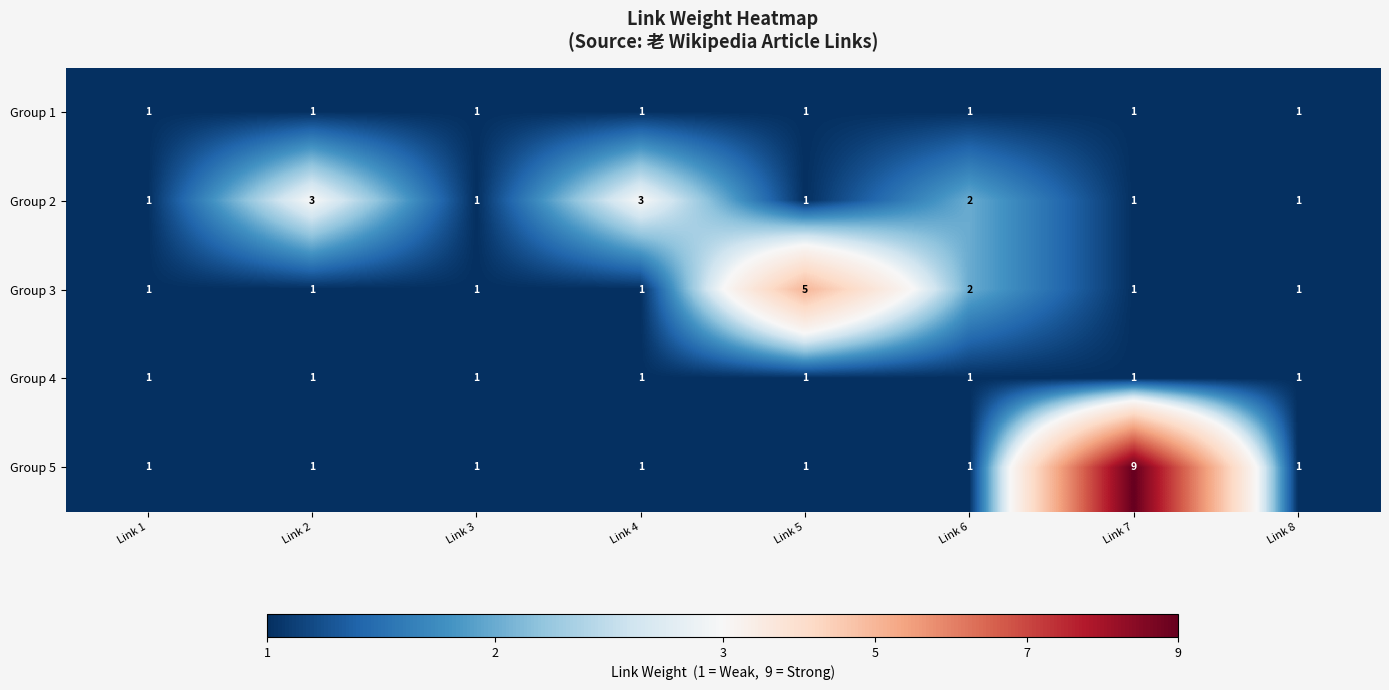

Which category has the highest value across all series?

Link 7